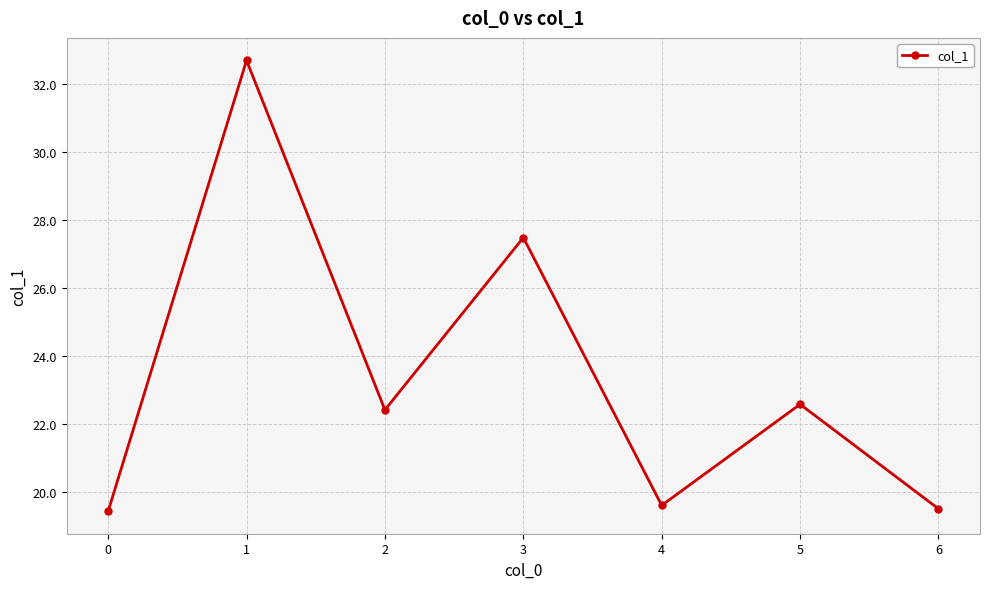

Is it true that the value at 0 is 19.4?

True